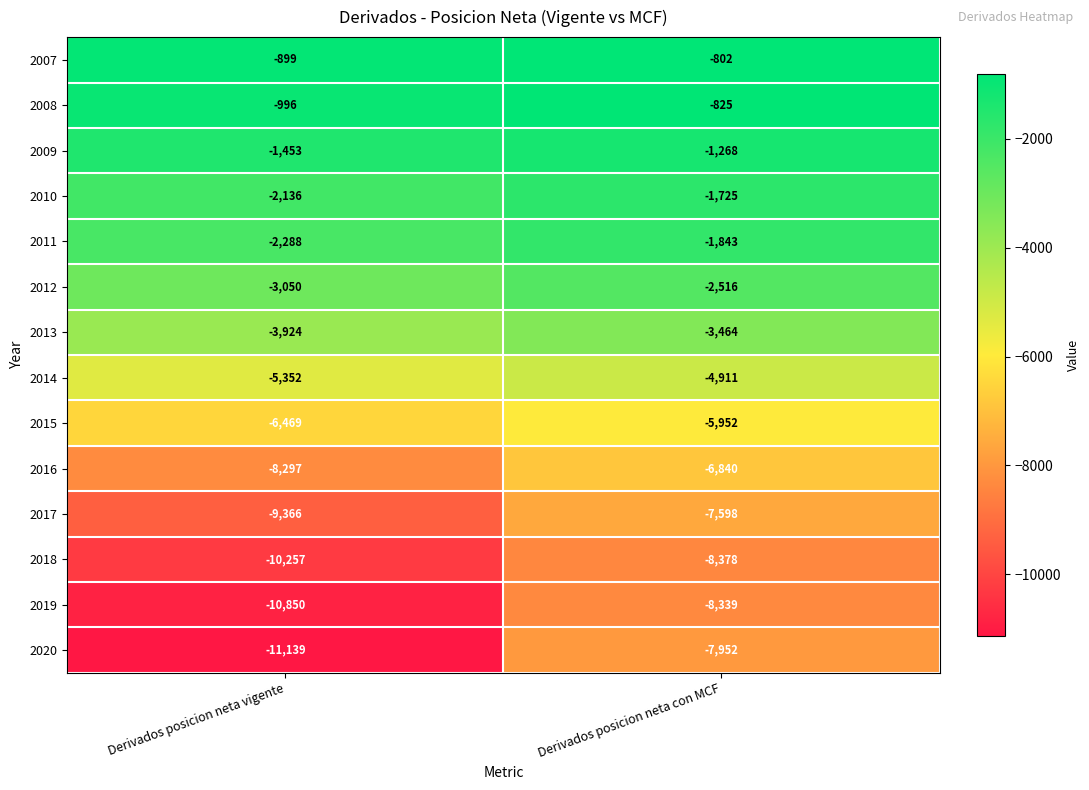

At which category is the sum across all series the highest?

Derivados posicion neta con MCF